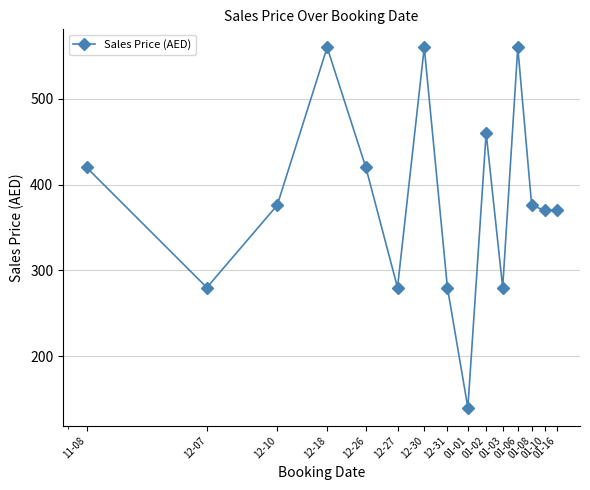

What is the difference between the maximum and minimum values?

420